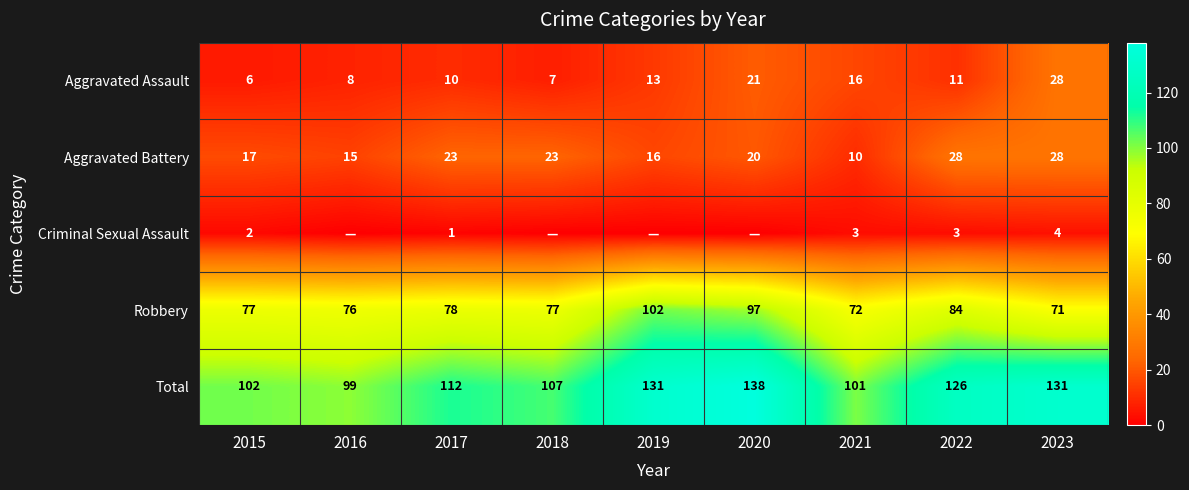

At which label is Criminal Sexual Assault closest to 2?

2015